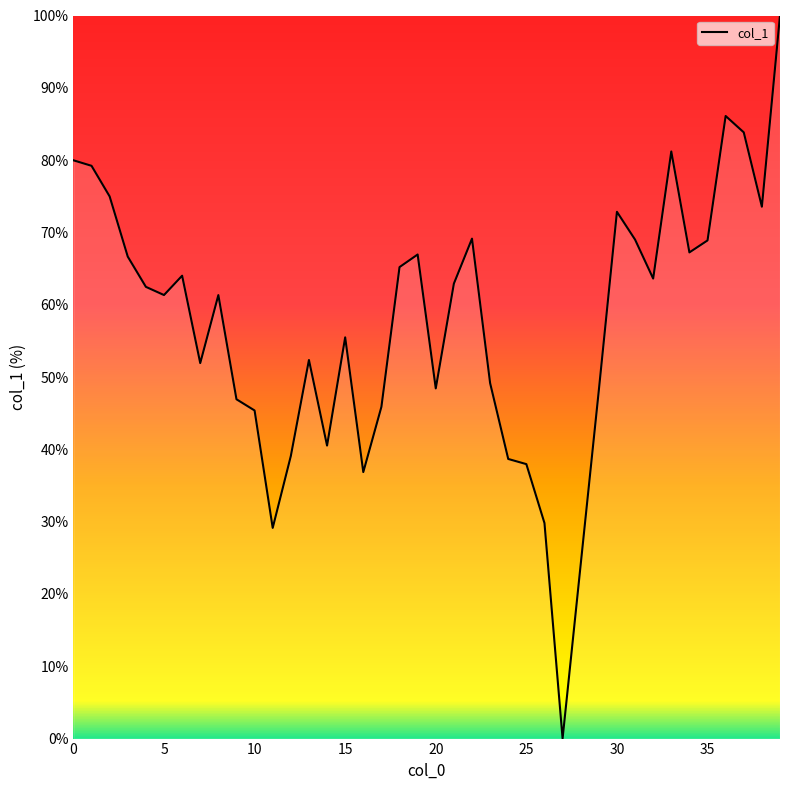

What is the greatest value displayed?

100.0